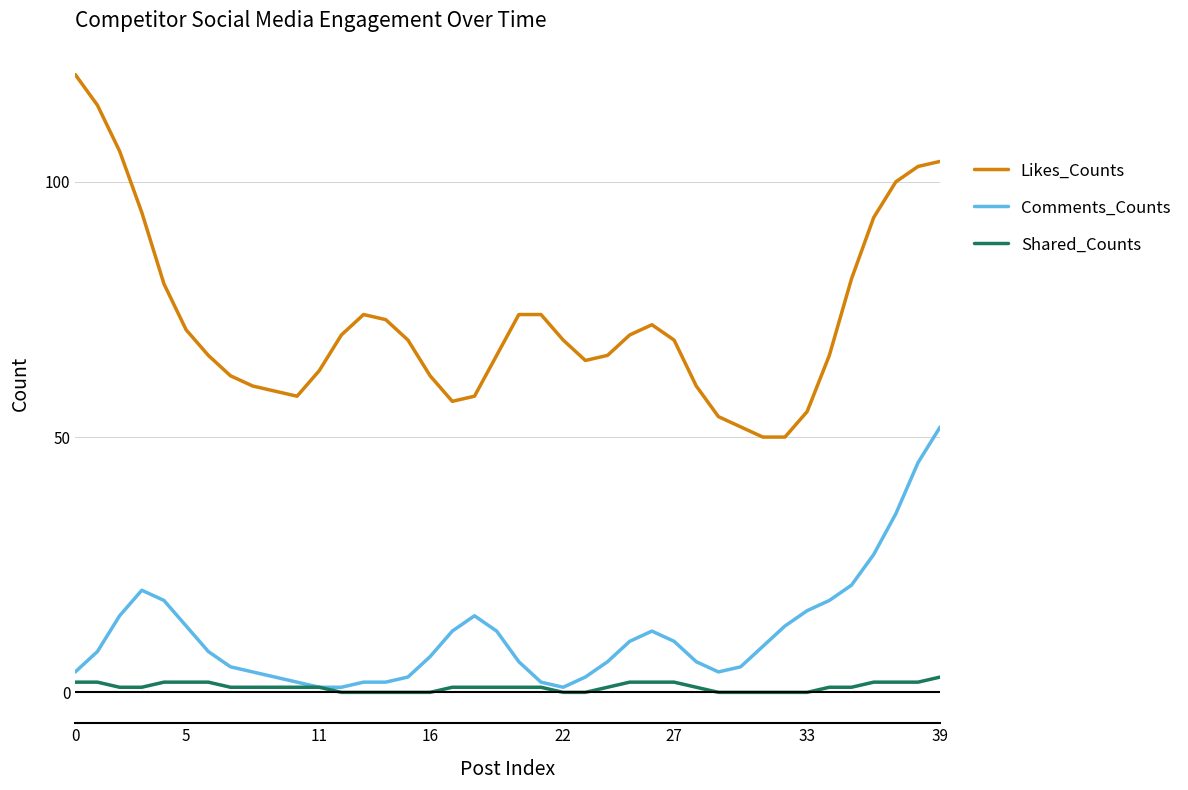

List the series in order of their peak value, highest first.

Likes_Counts, Comments_Counts, Shared_Counts